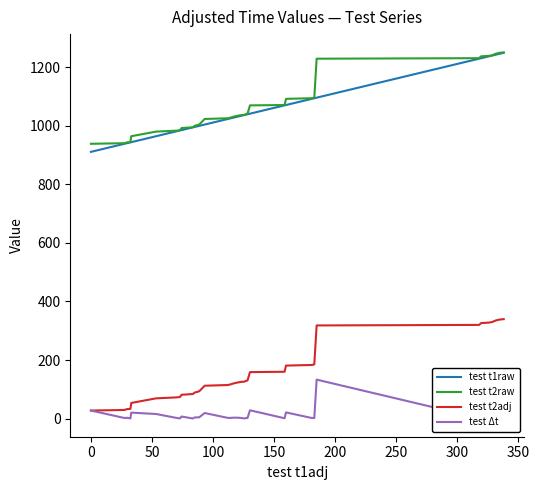

What is the sum of all test Δt values?

339.5